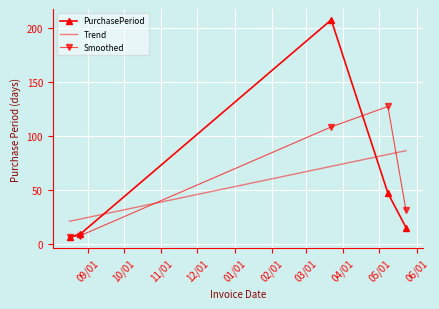

What is the smallest value displayed?

6